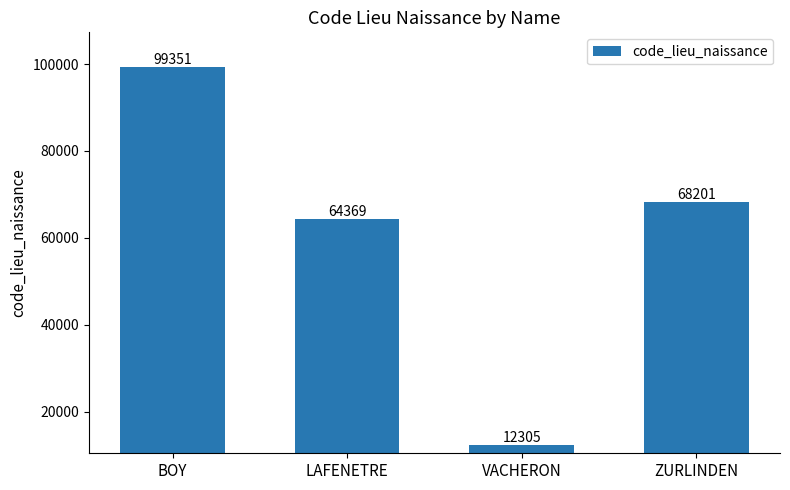

What is the maximum value shown in the chart?

99351